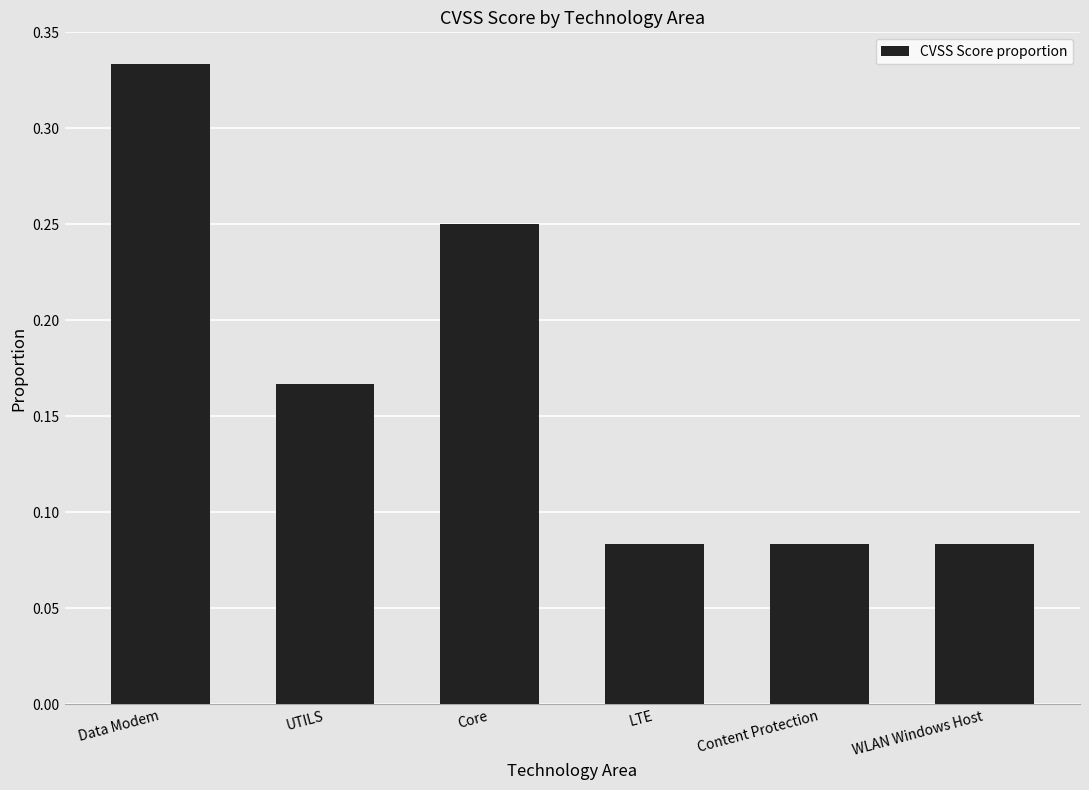

The chart shows a value of 0.0 at LTE. True or false?

False